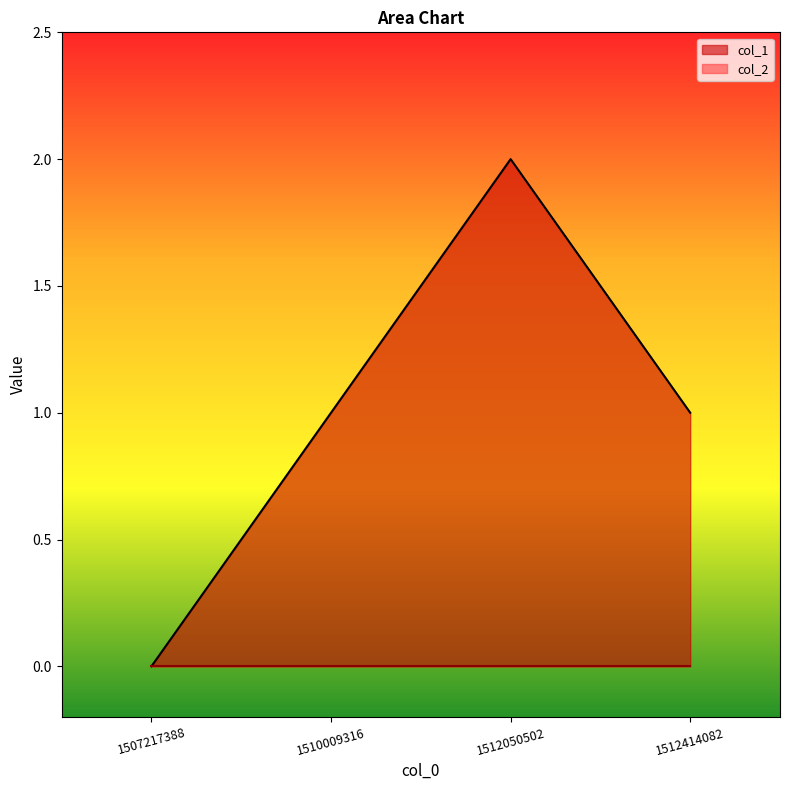

Which label corresponds to the largest value in the chart?

1512050502